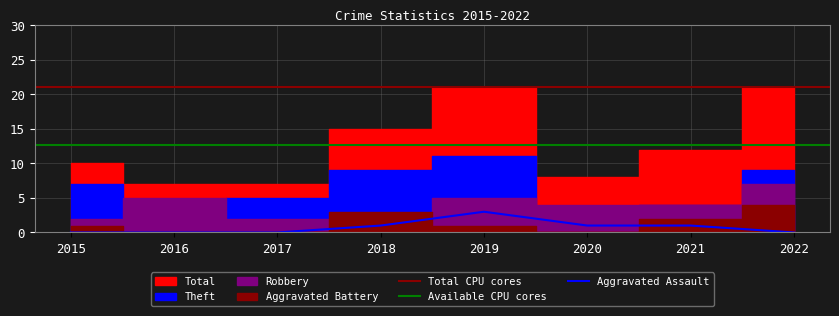

True or false: Robbery has a value of 2 at 2015.

True